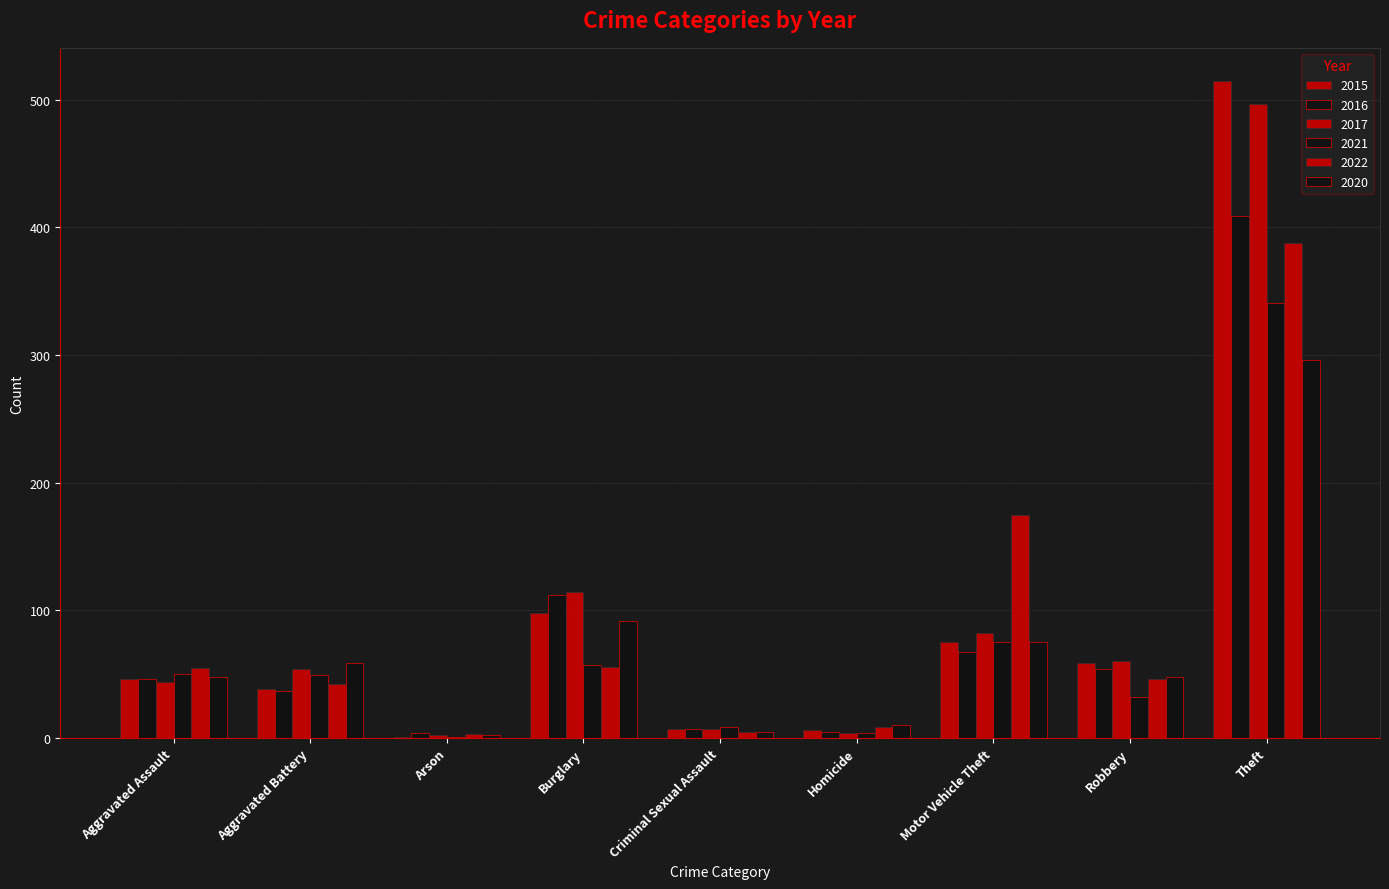

How many categories are shown in the chart?

9